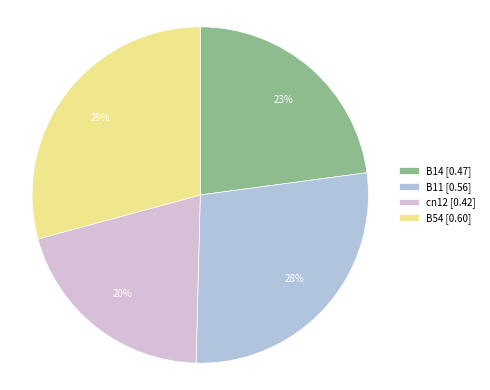

Is there any slice that represents more than half of the pie?

No